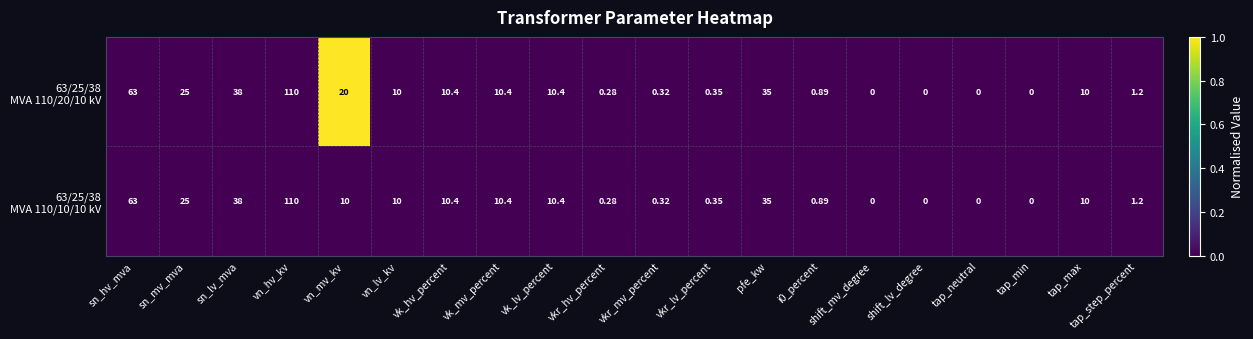

Which category has the highest value across all series?

vn_hv_kv